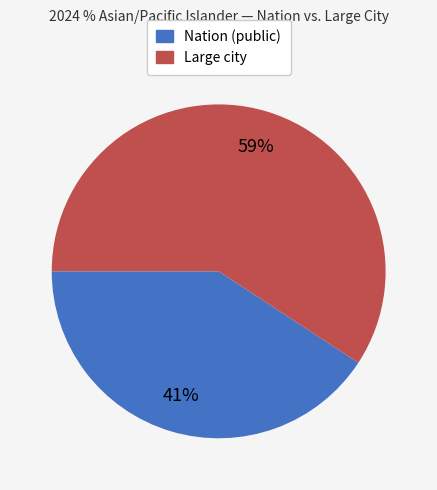

To the nearest percent, what is the average slice percentage?

50%